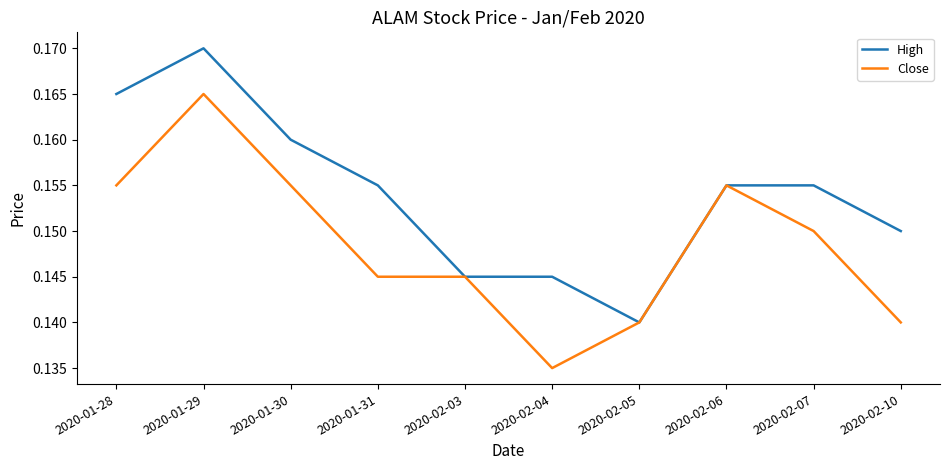

What position from the left is 2020-02-07?

9